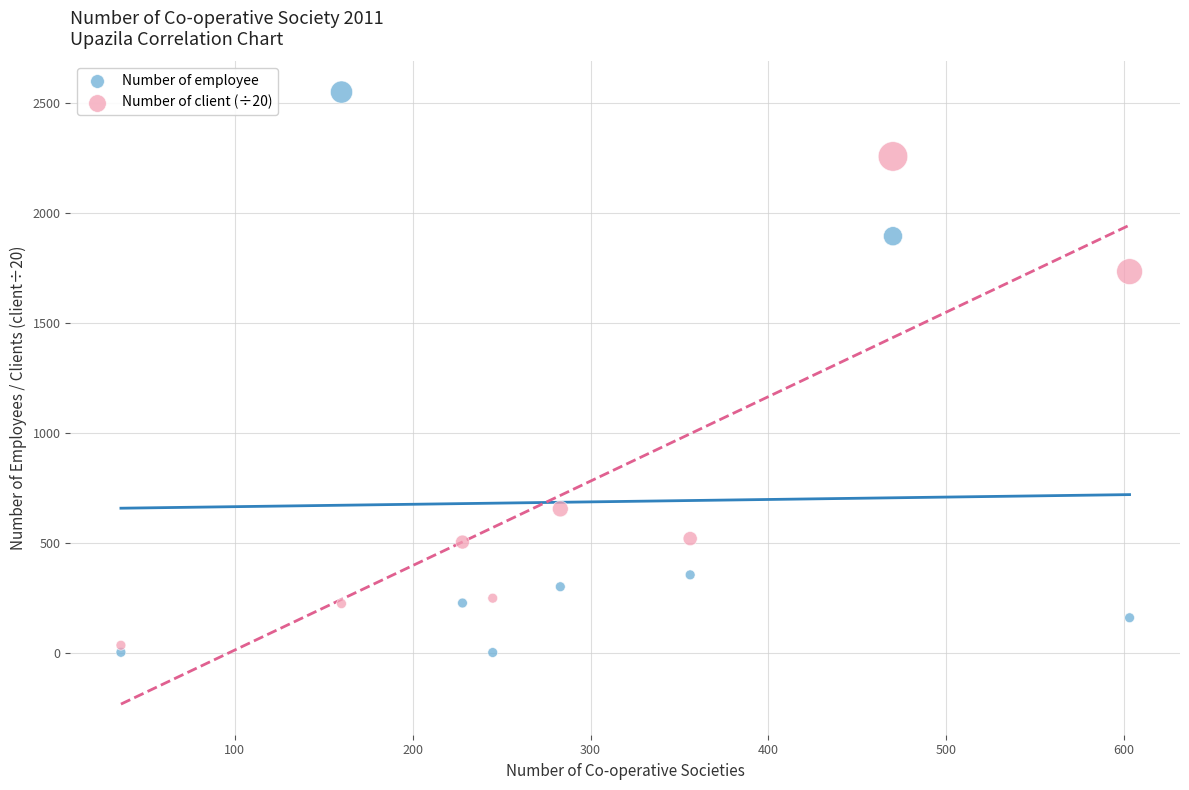

Across all data points, what is the range of Y values (max minus min)?

2547.0